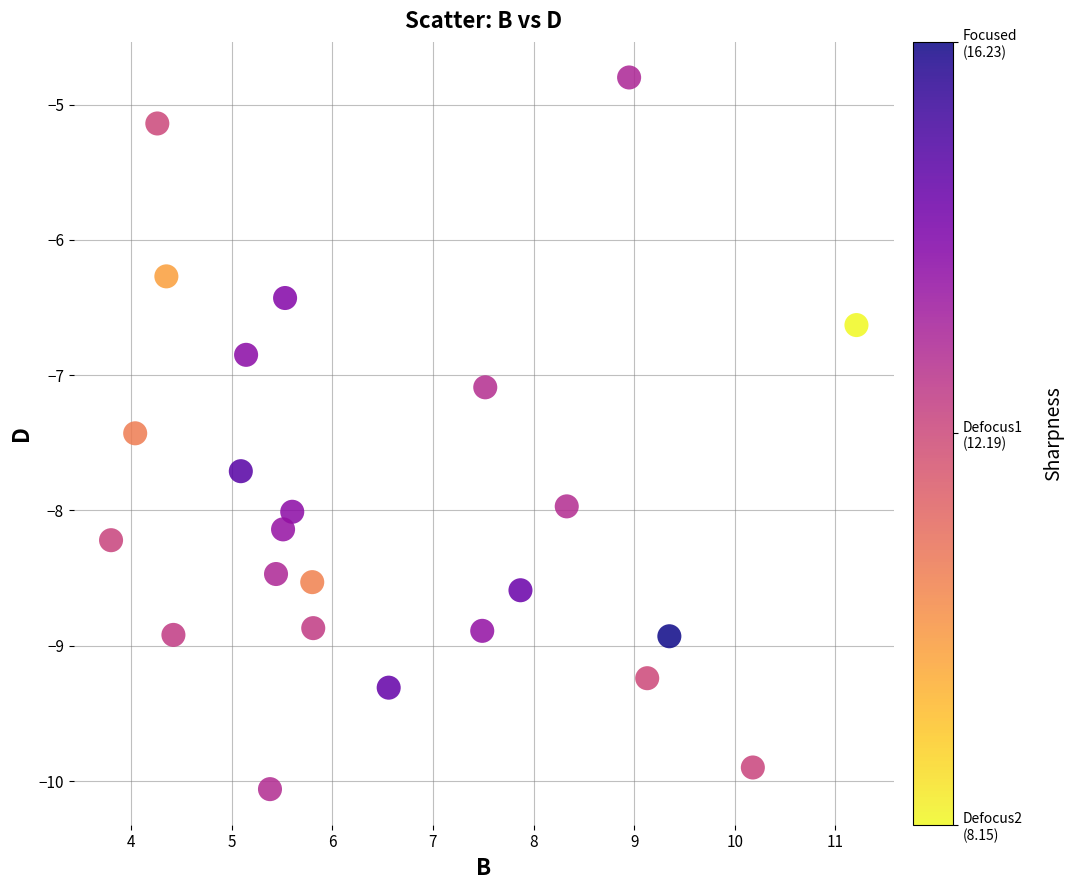

What is the range of X values (max minus min)?

7.4